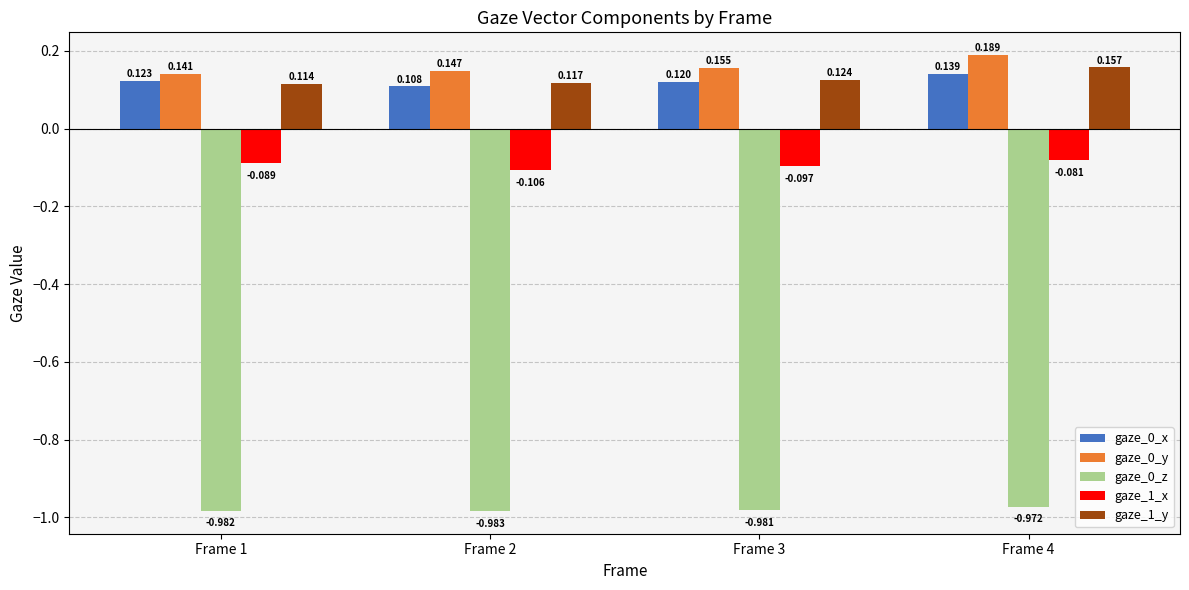

Is the value of gaze_0_x at Frame 2 greater than the value of gaze_1_y at Frame 3?

No